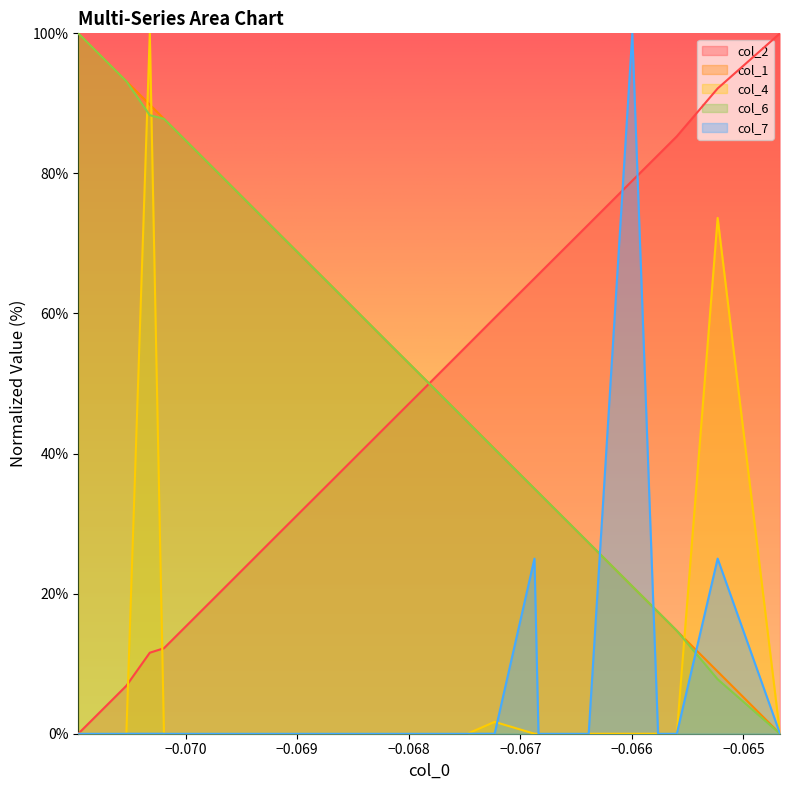

How many values in col_6 are above zero?

19